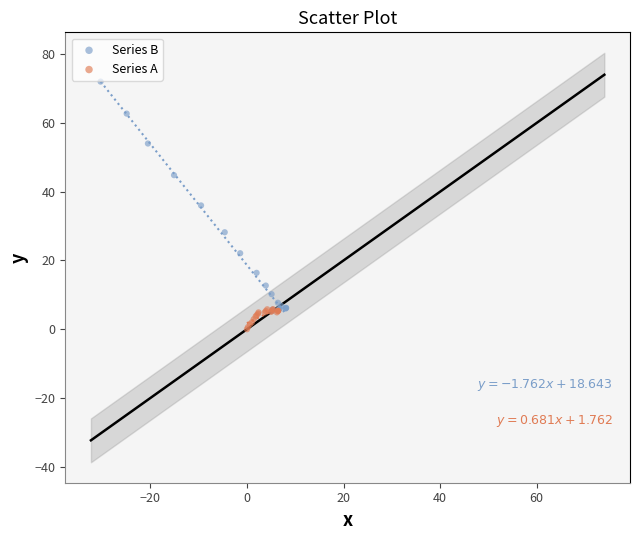

What are all the series names shown in the legend?

Series B, Series A